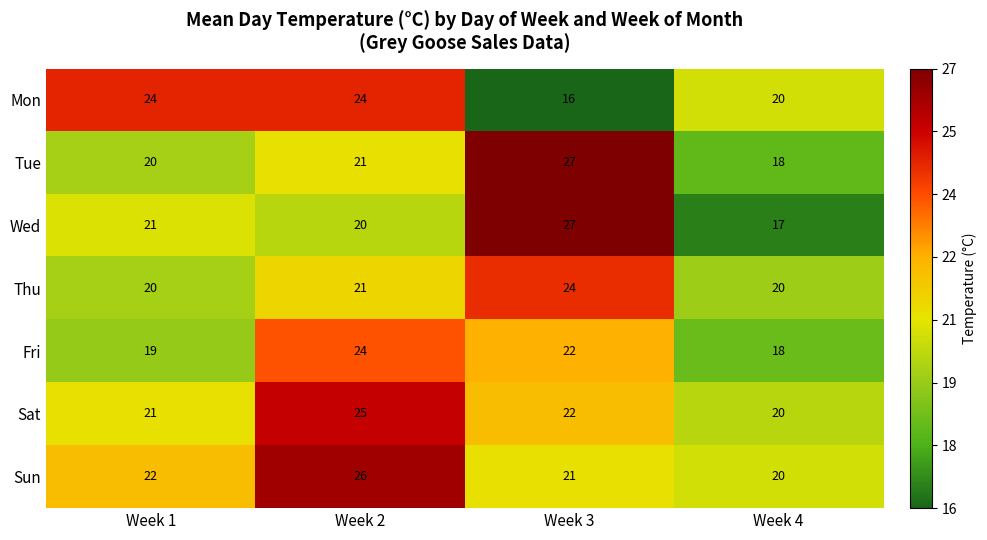

The value of Mon at Week 3 is 16. True or false?

True